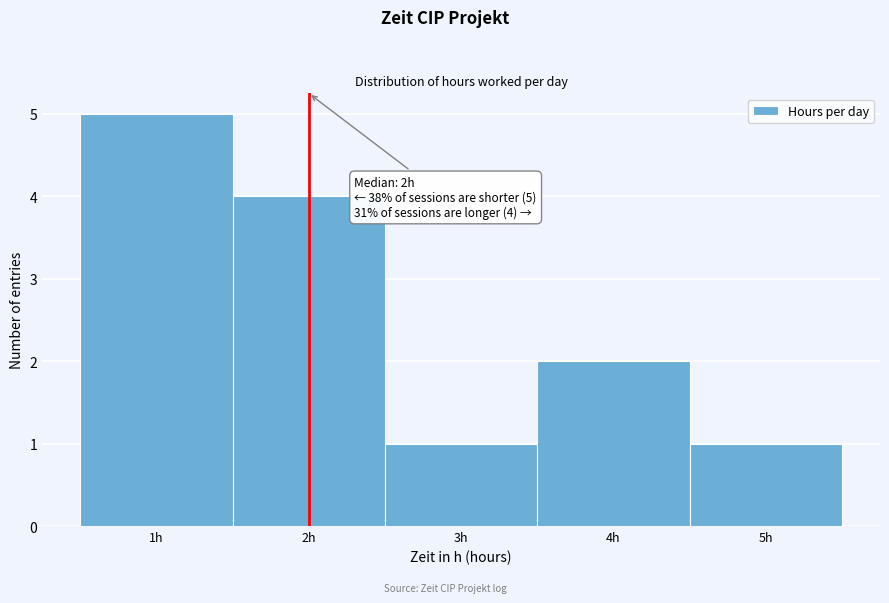

Over which range of the x-axis is the bar tallest?

0.5 to 1.5